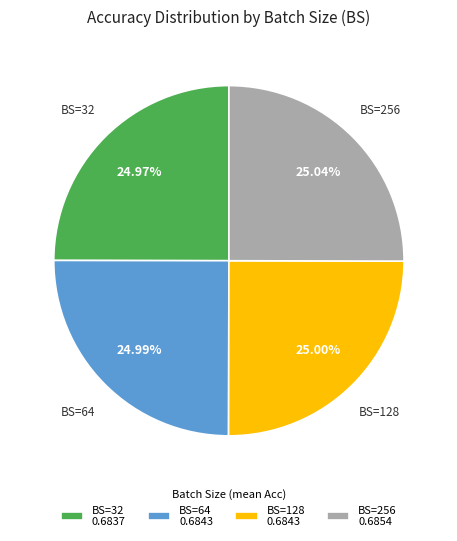

Combined, do BS=128 0.6843 and BS=64 0.6843 account for over 50%?

No